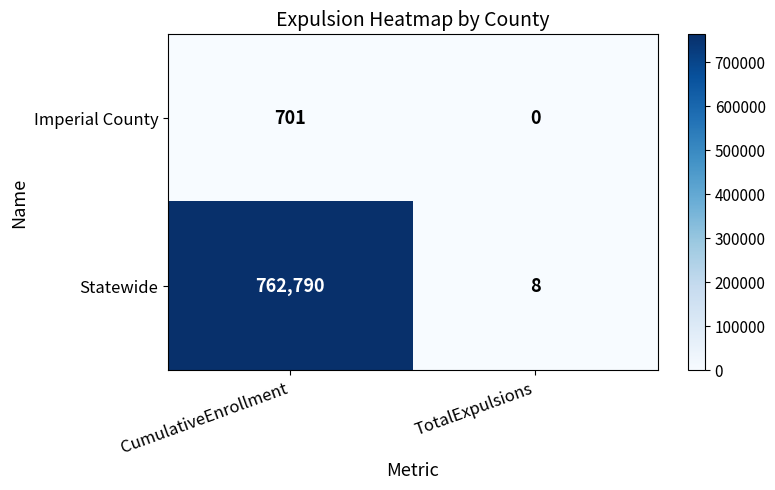

What is the minimum value for Statewide?

8